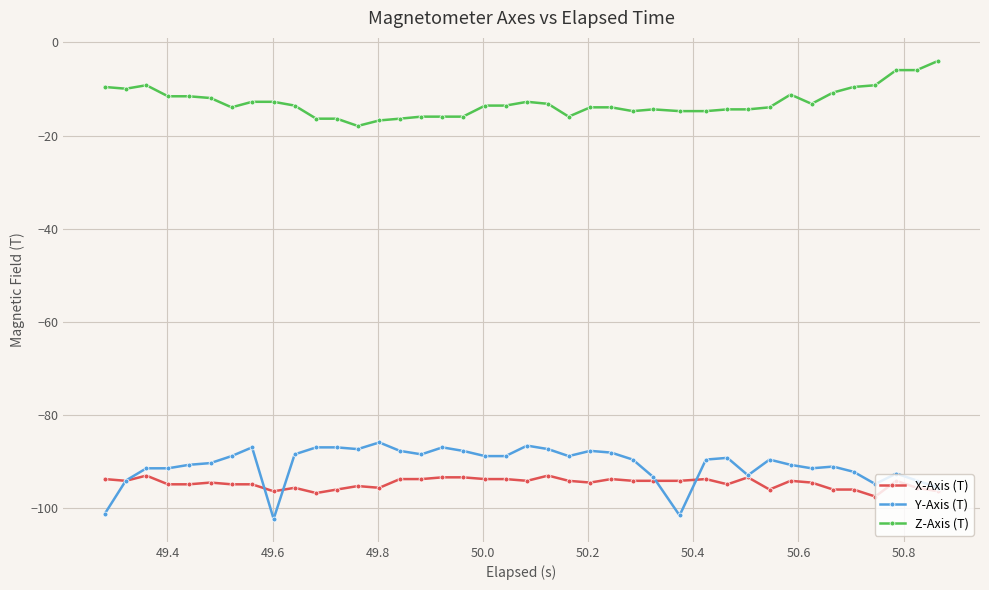

Count the number of categories in the chart.

40